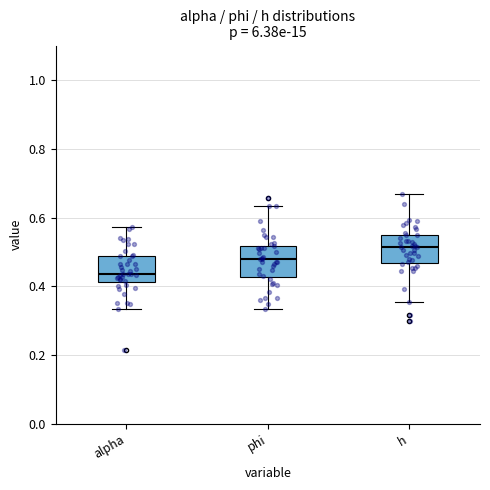

Where is the lower edge of the box for h on the y-axis? The values are not printed on the chart, so give them approximately, as read against the axis.

0.46